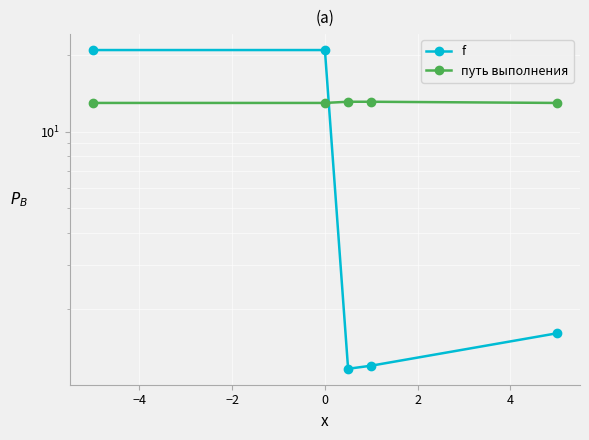

Which series has the widest spread of values?

f